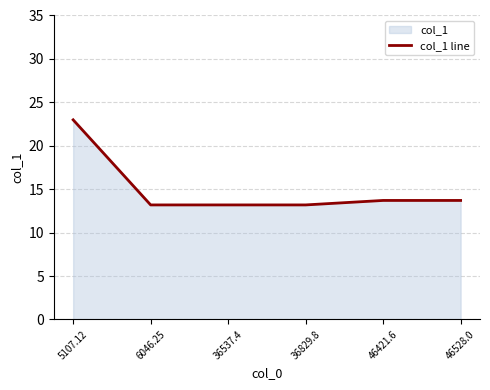

True or false: there are more than 0 points higher than both neighbors.

False